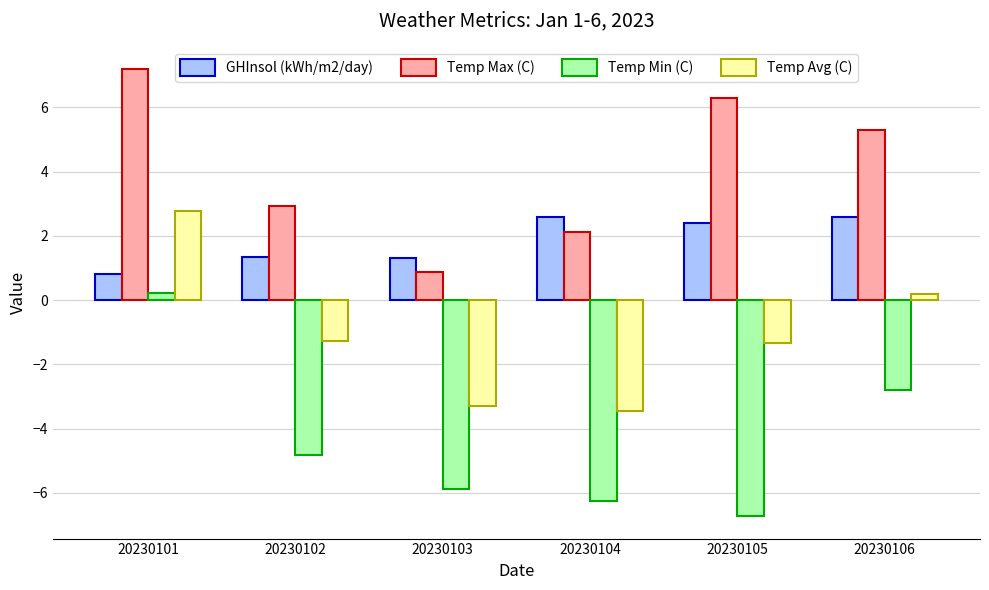

At which category is the sum across all series the highest?

20230101